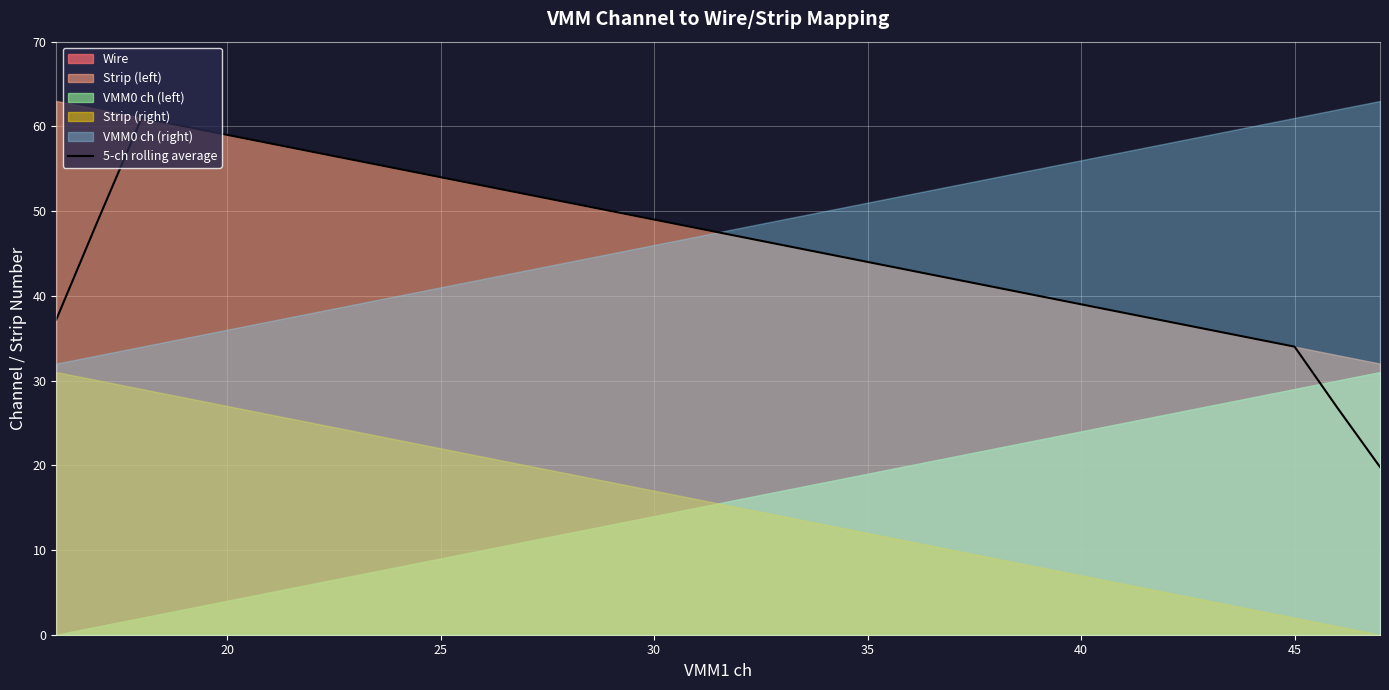

The value at 13 is 33.6. True or false?

False